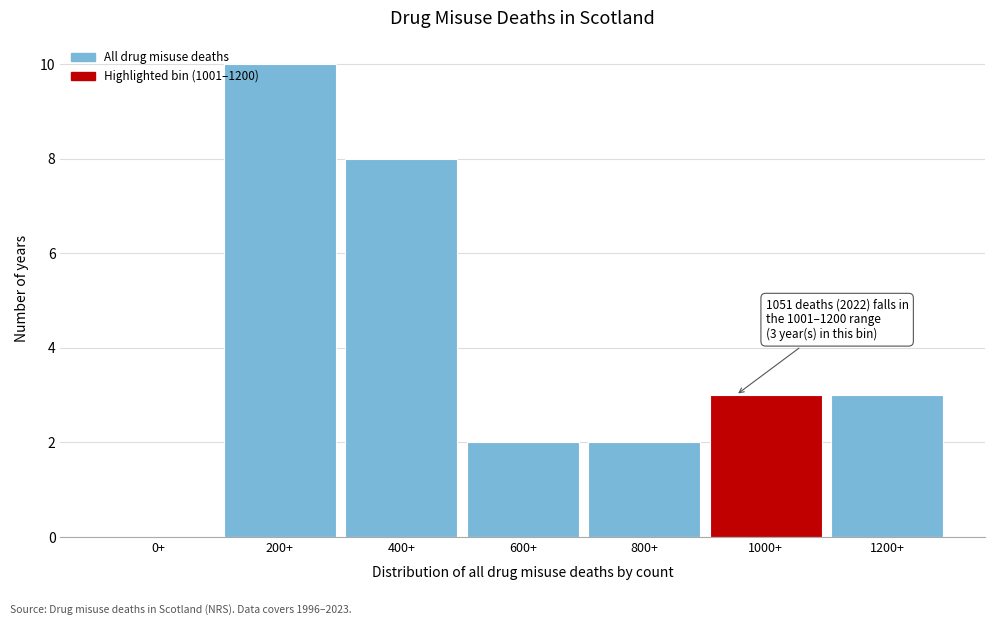

Reading left to right, what are all the values shown in this chart?

0+=0	200+=10	400+=8	600+=2	800+=2	1000+=3	1200+=3